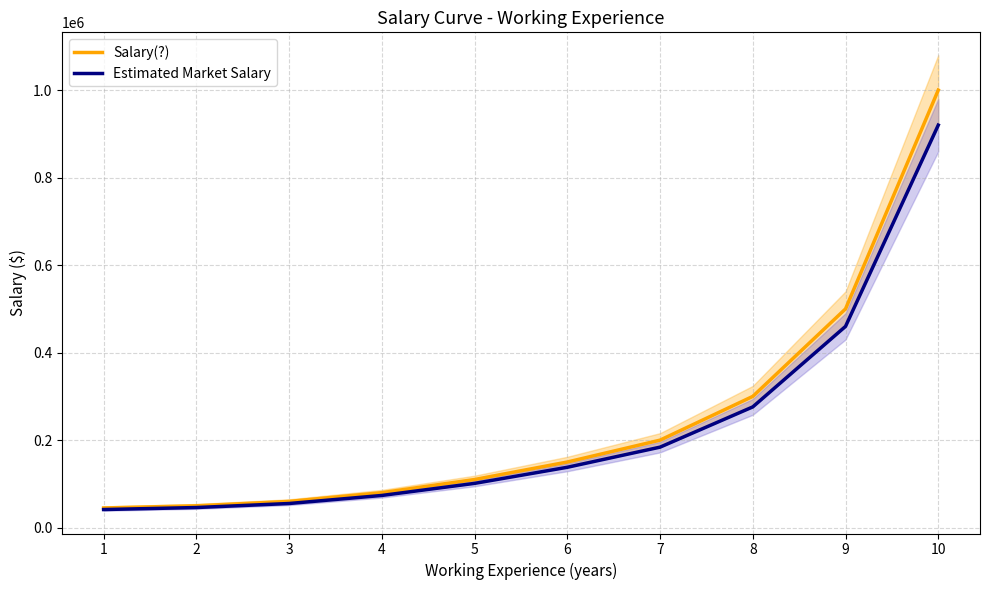

What is the value of the Estimated Market Salary point at the 5th from the left?

101200